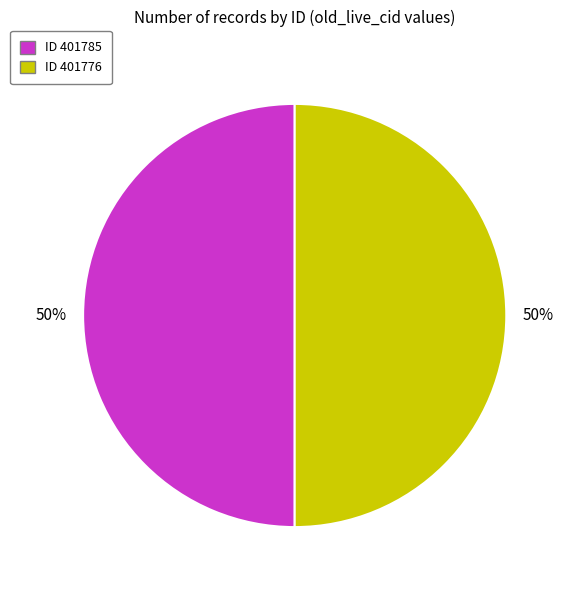

Count the number of slices in the pie.

2